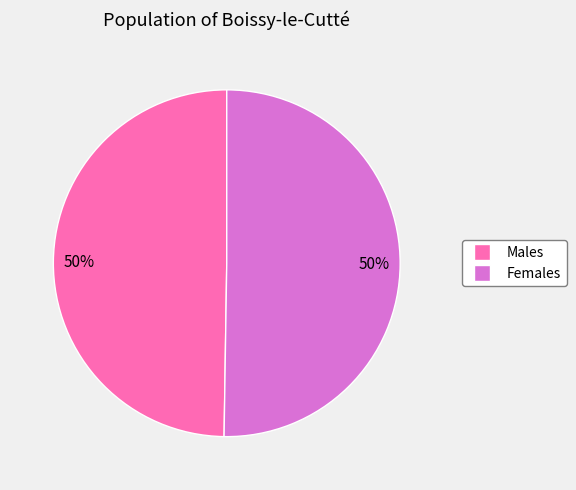

Combined, do Females and Males account for over 50%?

Yes